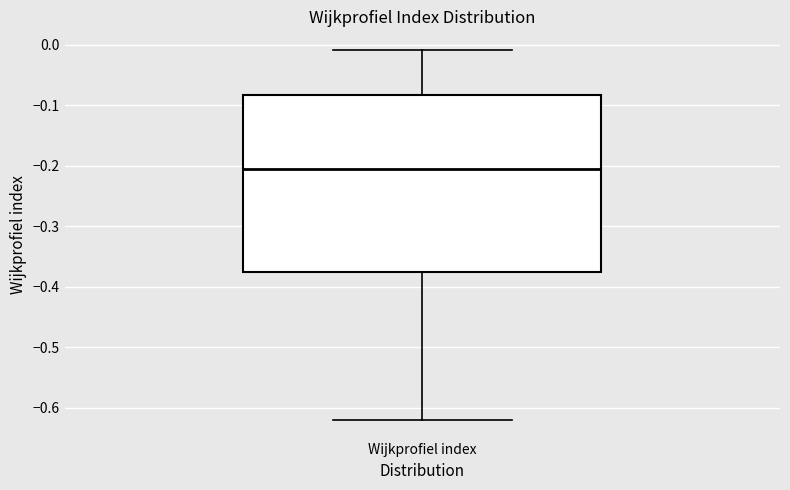

Where does the median line of the box for Wijkprofiel index sit on the y-axis? The values are not printed on the chart, so give them approximately, as read against the axis.

-0.21